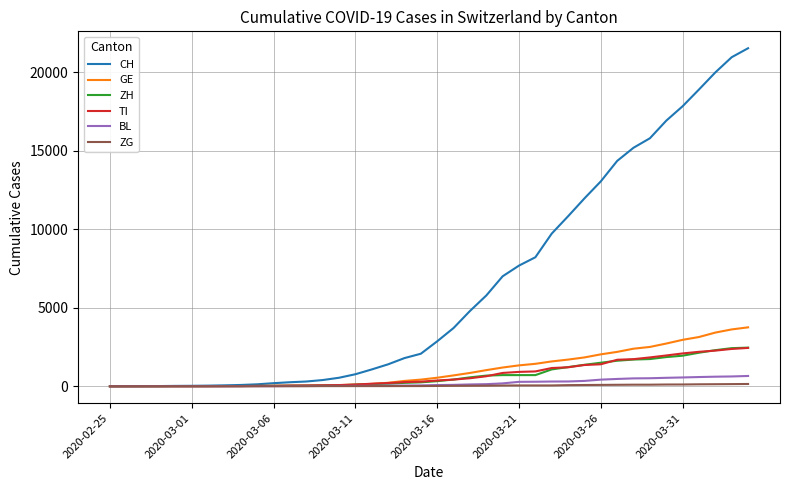

What is the difference between the maximum and minimum values in the GE series?

3753